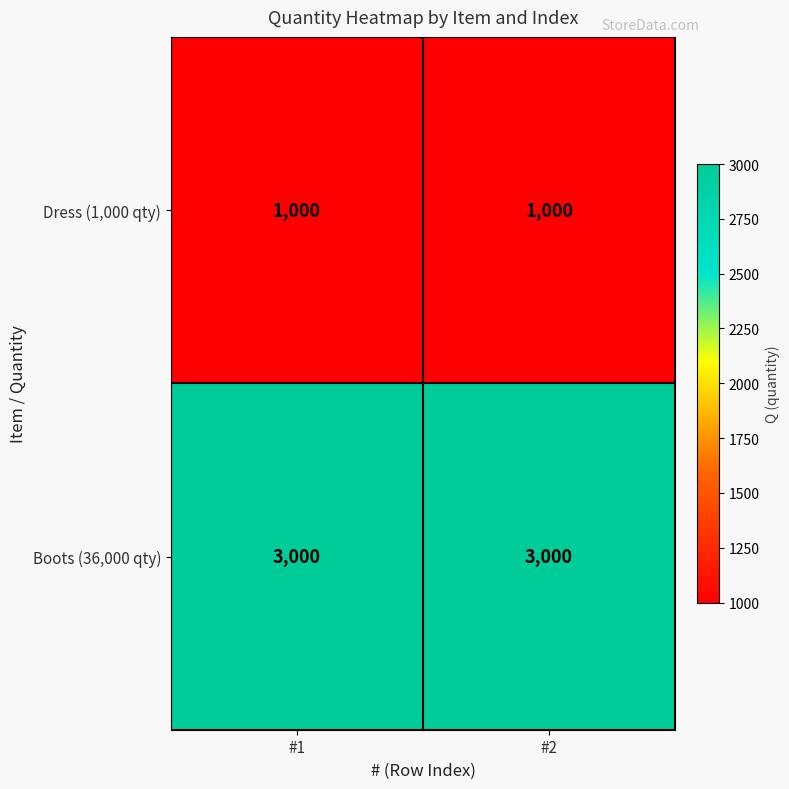

What is the highest value of the Boots (36,000 qty) series?

3000